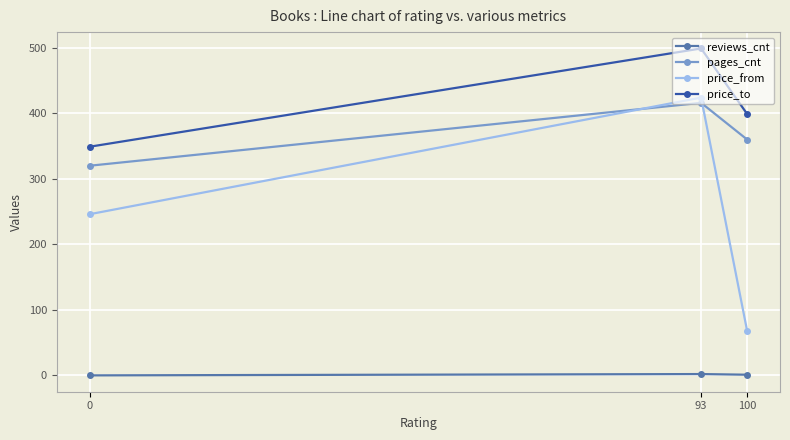

What is the minimum value for price_from?

68